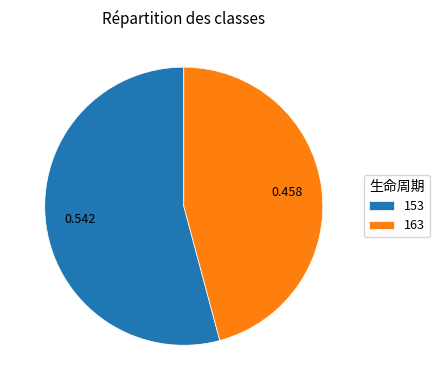

Is the sum of 163 and 153 greater than half?

Yes